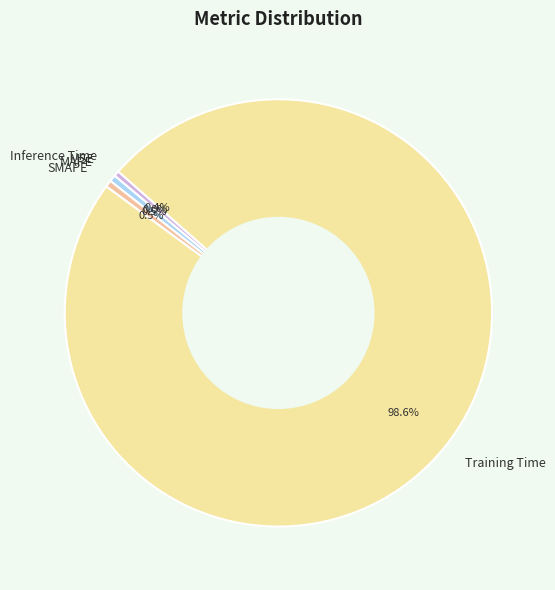

Which has a higher value, Training Time or MAPE?

Training Time